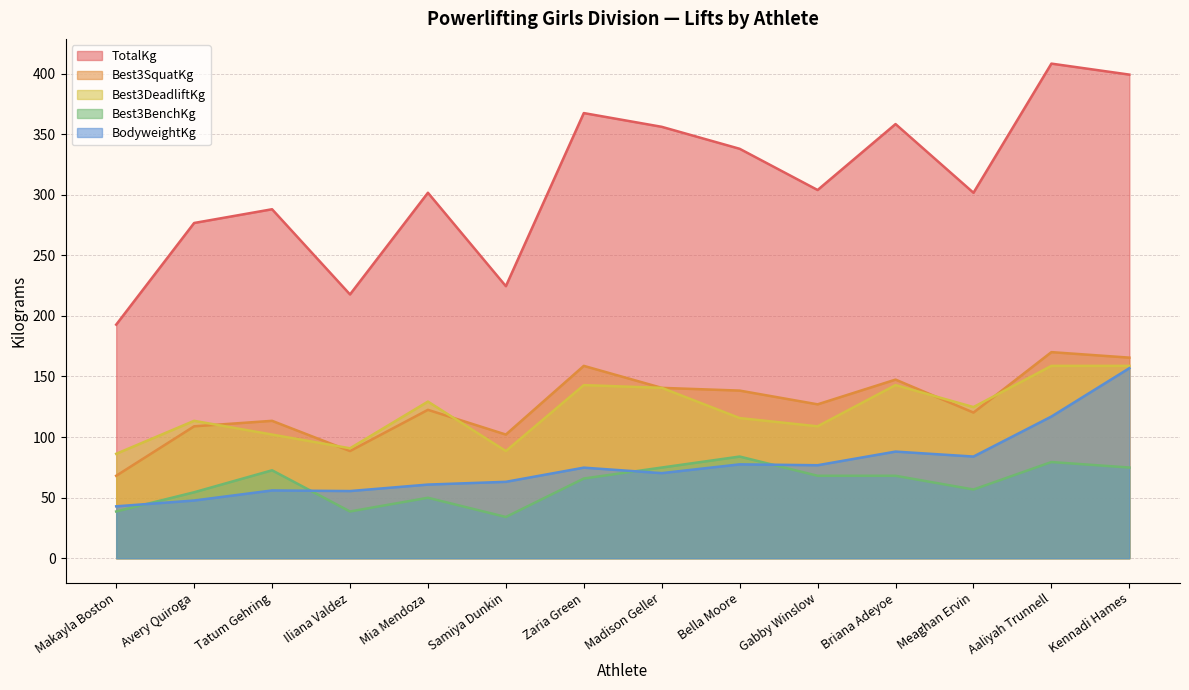

Between Tatum Gehring and Briana Adeyoe, which series saw the biggest shift?

TotalKg